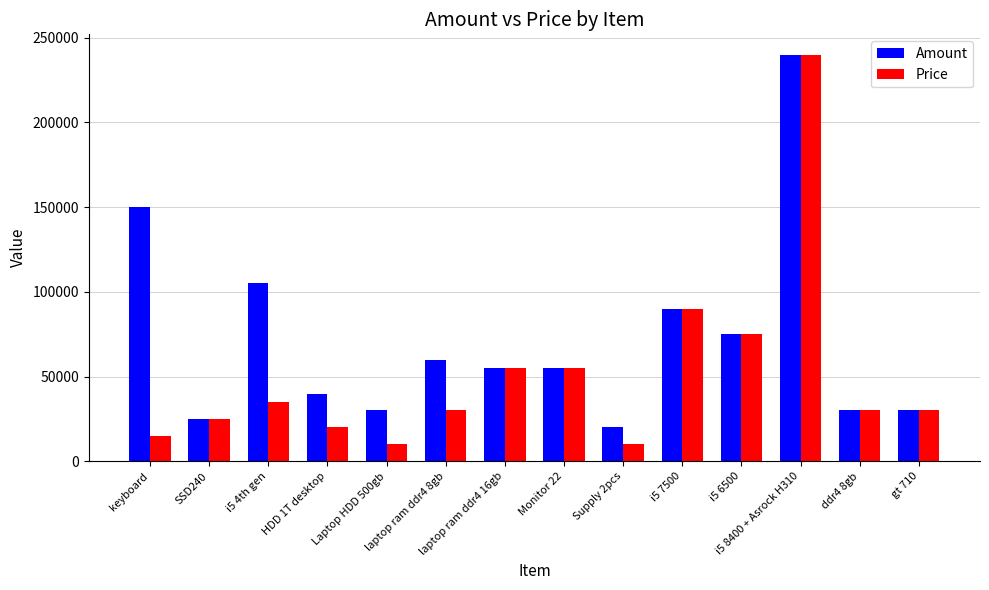

Rank the series by their average value, from highest to lowest.

Amount, Price